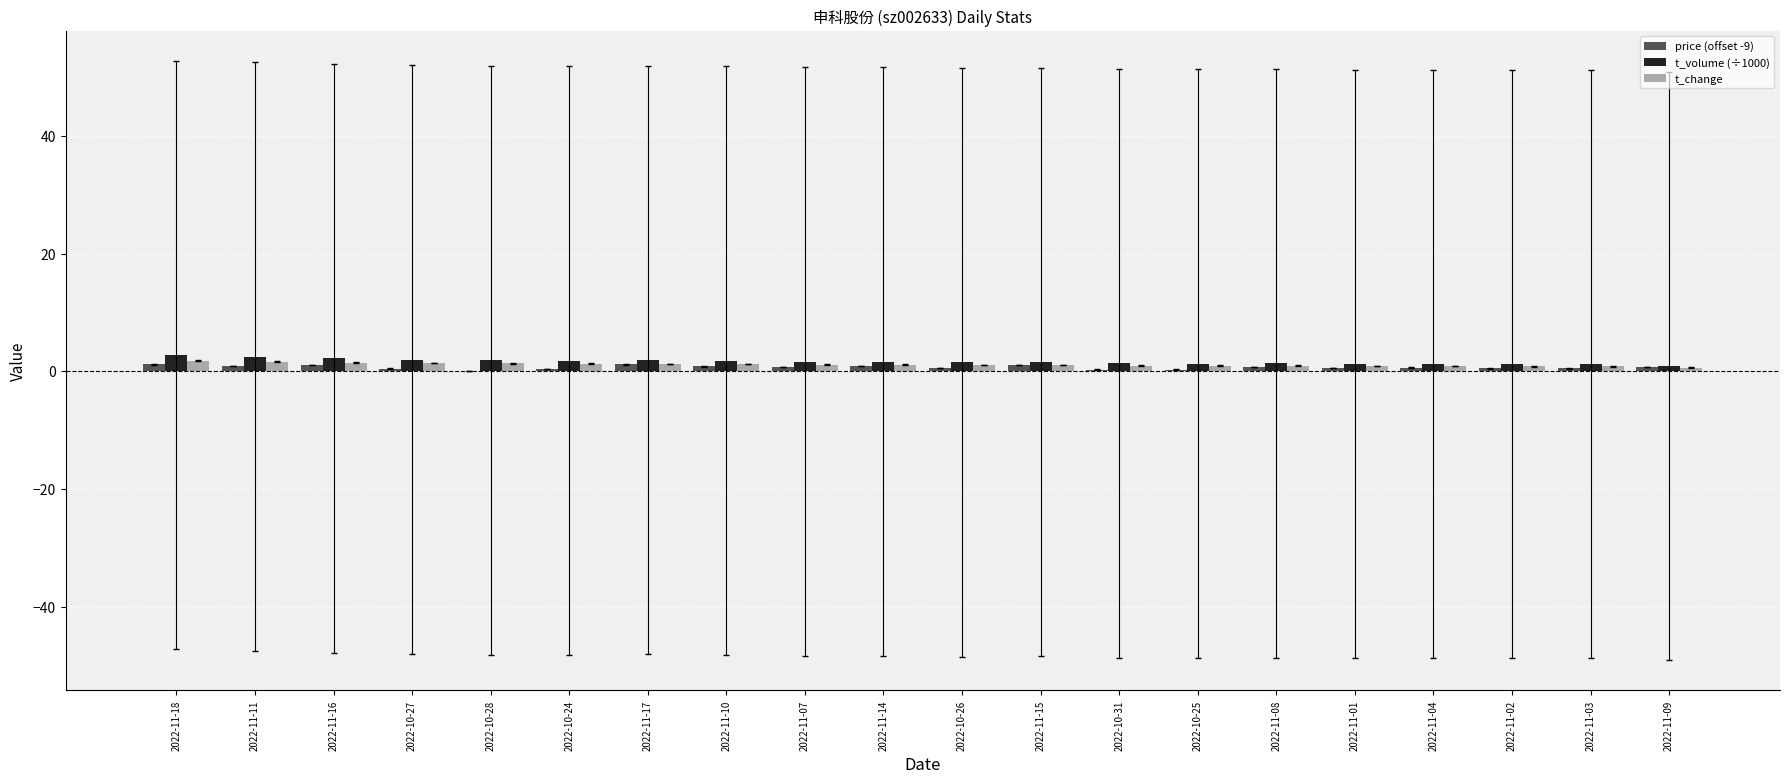

What is the greatest value displayed?

2.8